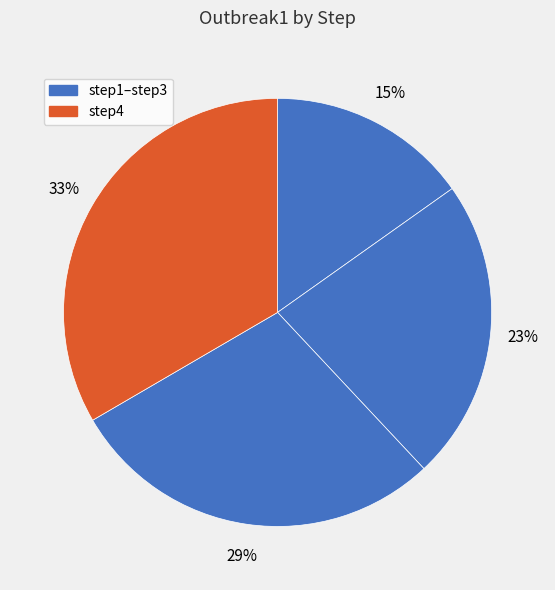

Is there any slice that represents more than half of the pie?

No